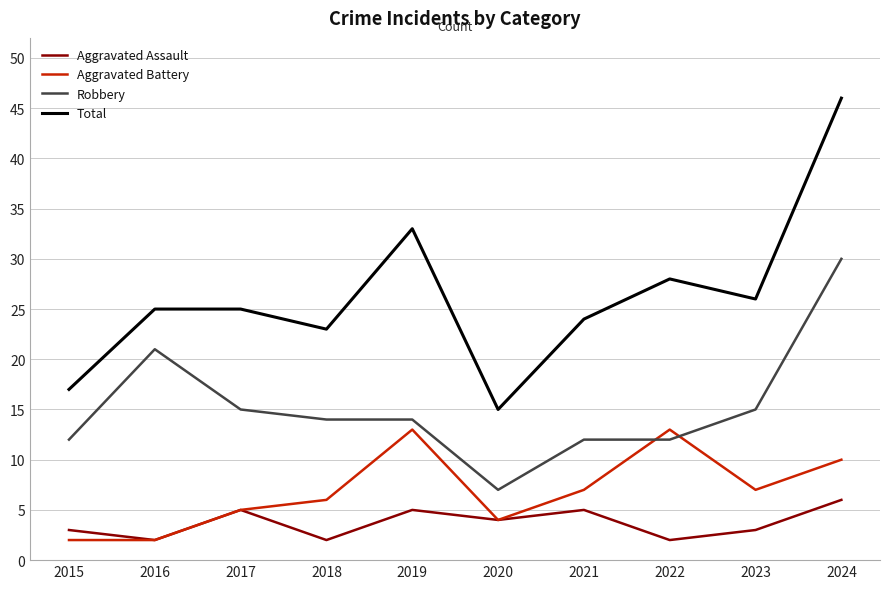

True or false: Total and Aggravated Assault intersect in this chart.

False